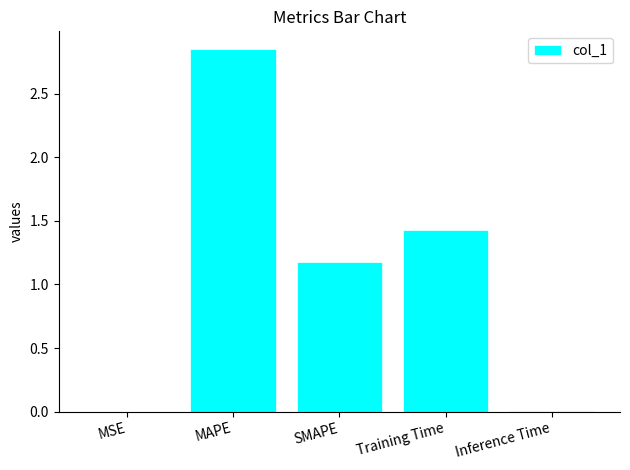

How many distinct data groups are displayed?

1